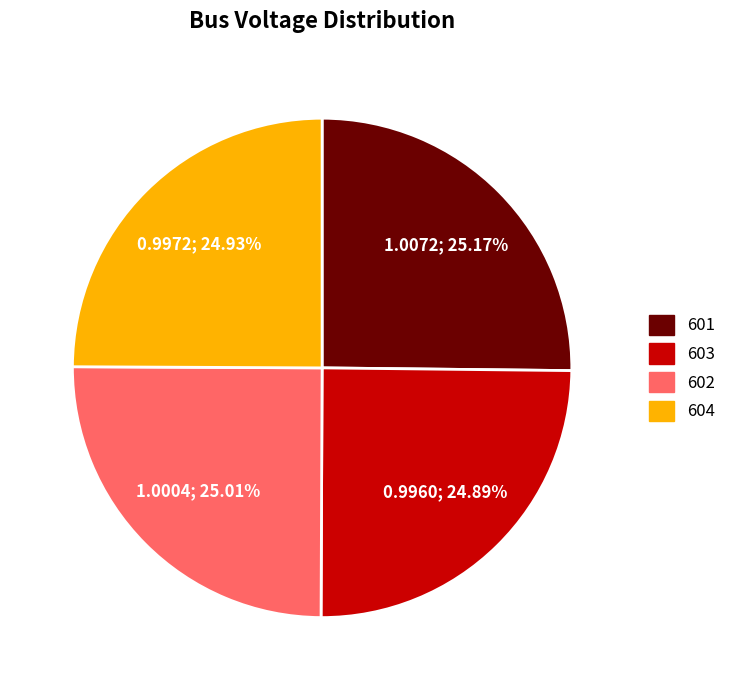

True or false: 601 accounts for 15% of the total.

False